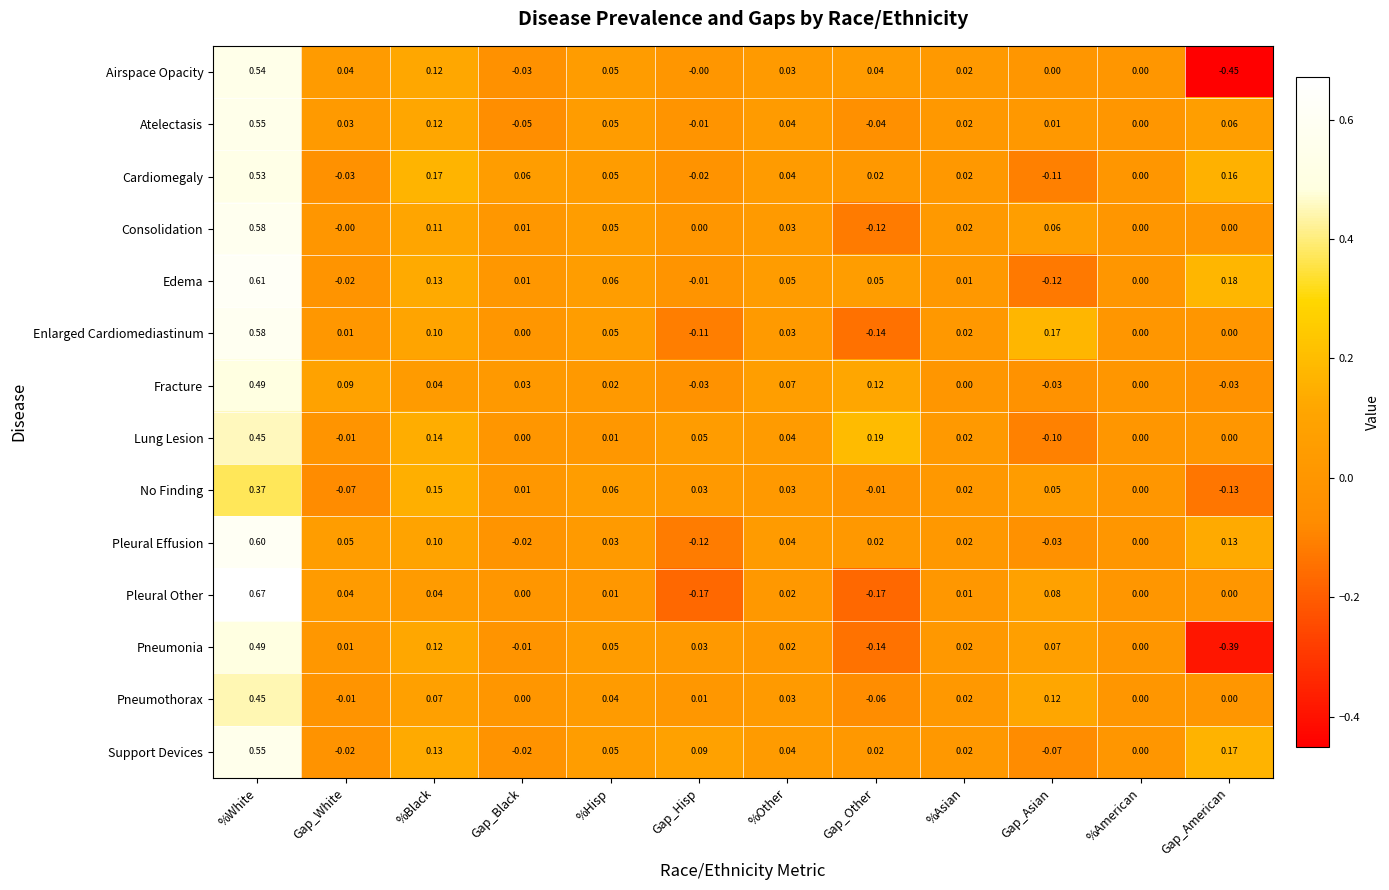

Which series has the largest total across all categories?

Support Devices